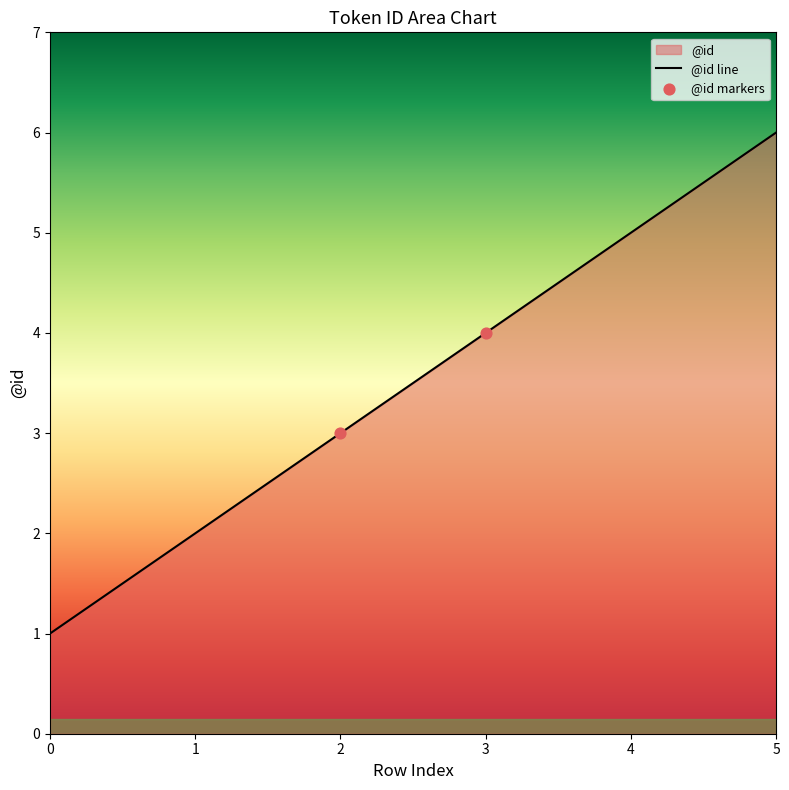

Which has a higher value, 2 or 1?

2